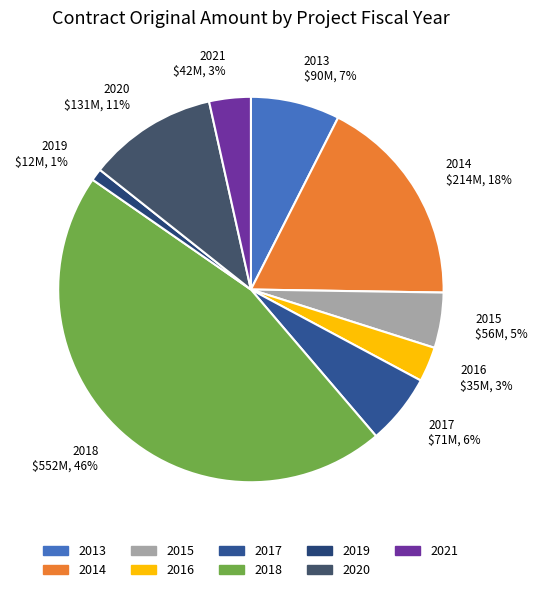

To the nearest percent, what is the difference between the largest and smallest slice percentages?

45%